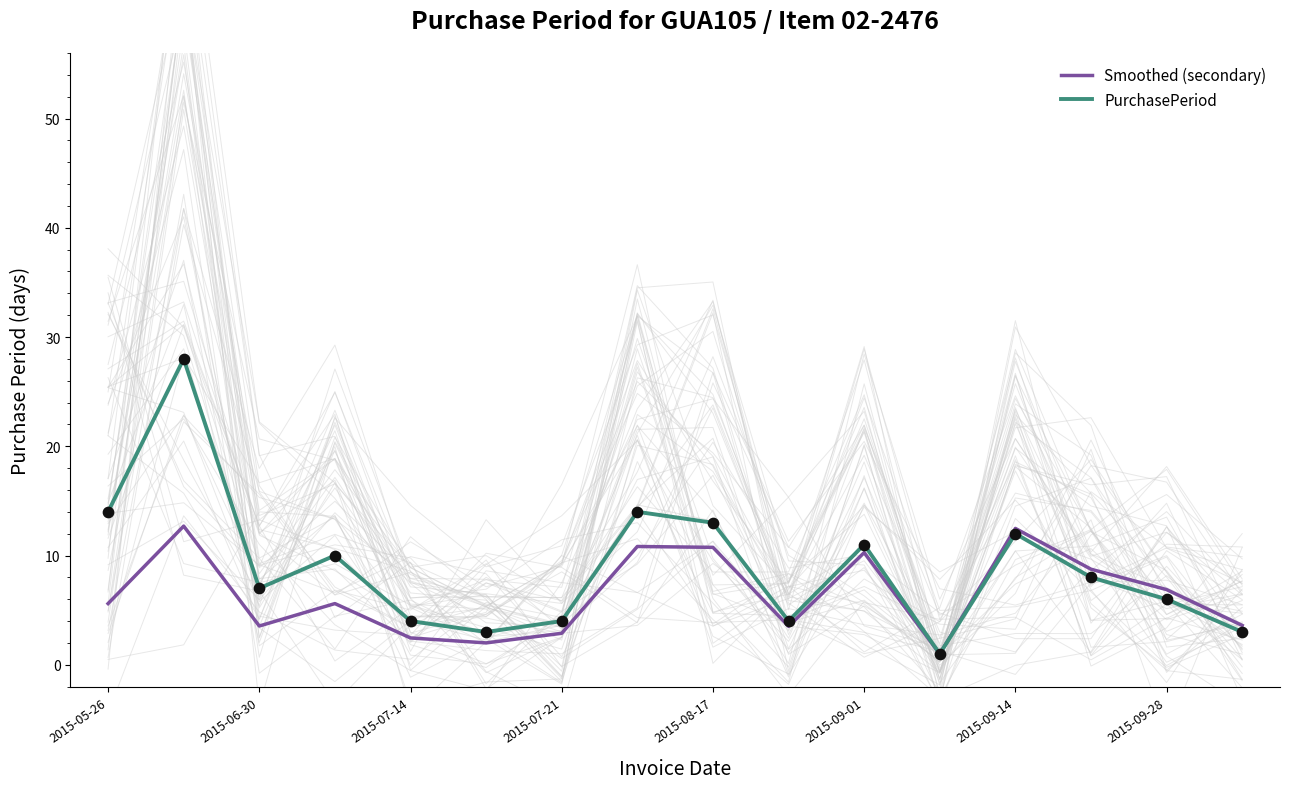

What are all the series names shown in the legend?

Smoothed (secondary), PurchasePeriod